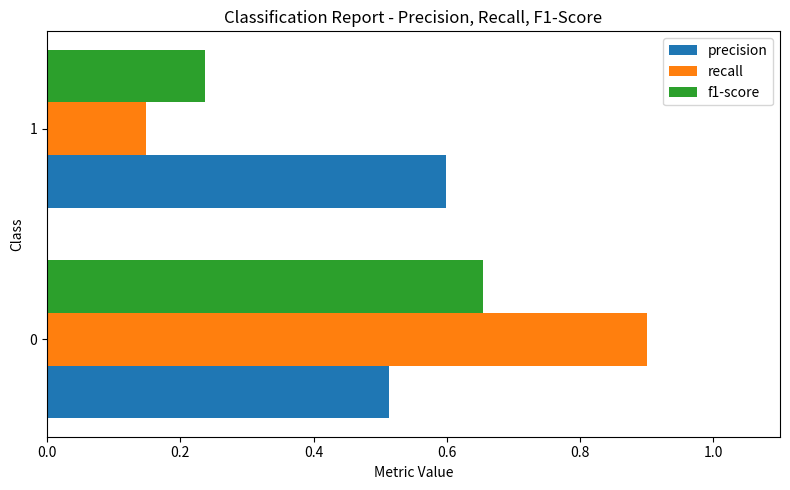

What is the sum of all f1-score values?

0.9